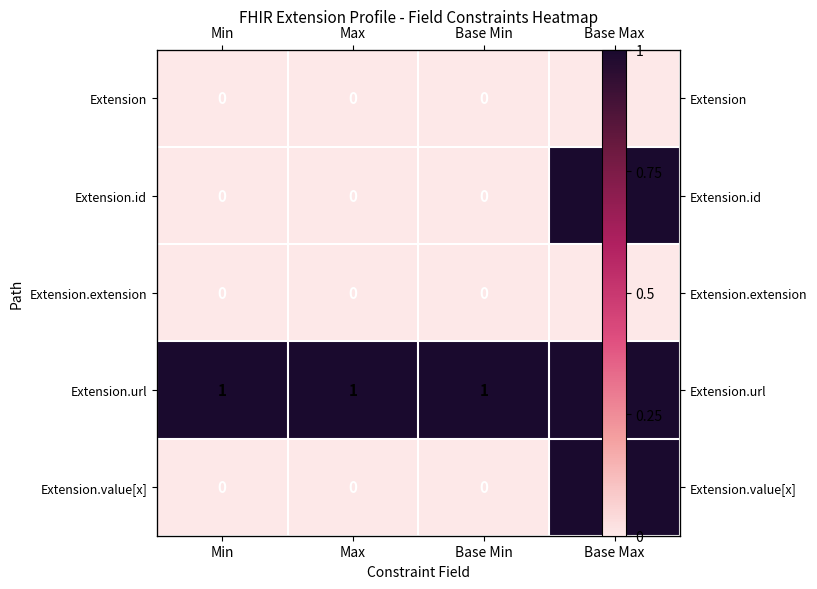

Rank the categories by Extension value from highest to lowest.

Min, Max, Base Min, Base Max